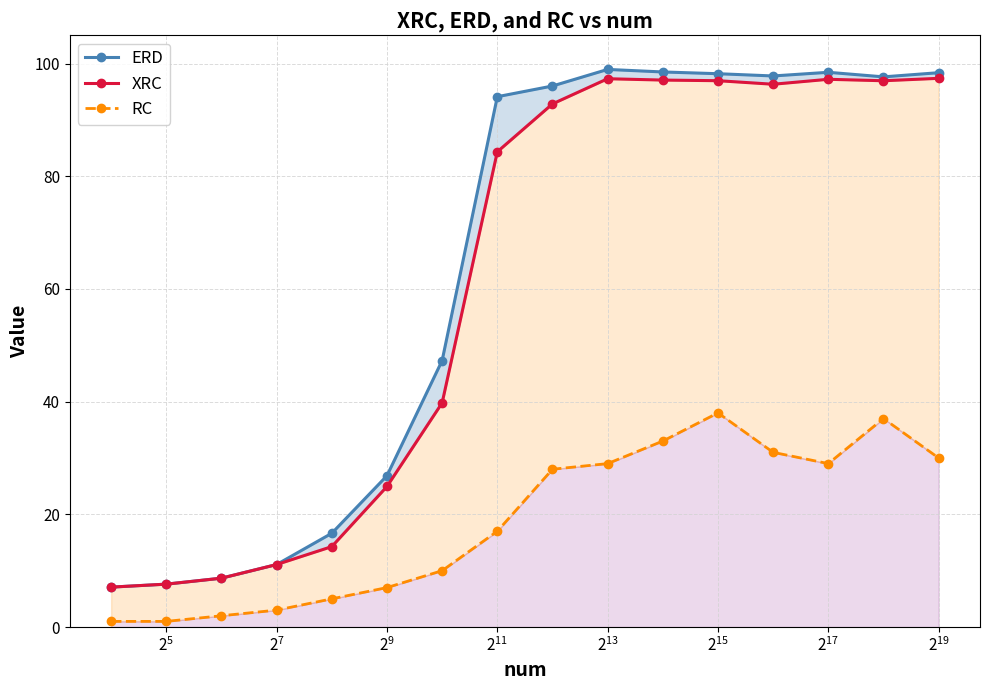

True or false: ERD and RC cross at least once.

False